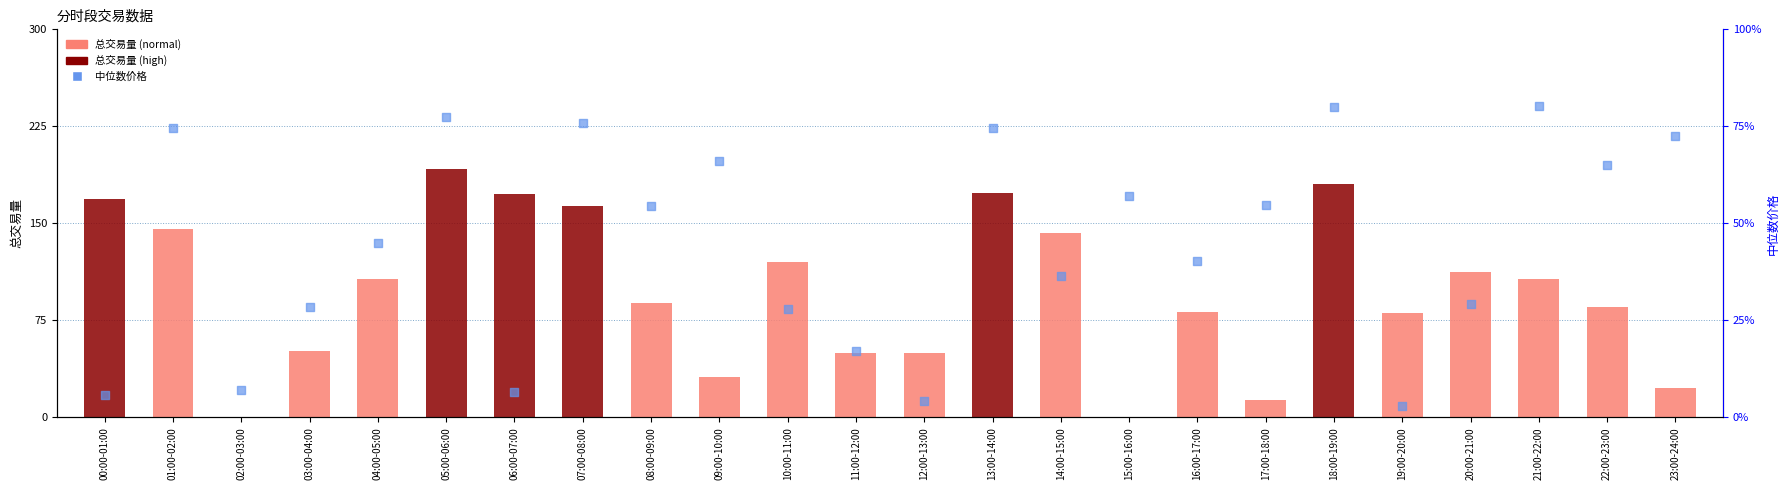

Is the value of 总交易量 at 11:00-12:00 greater than the value of 中位数价格 at 05:00-06:00?

No